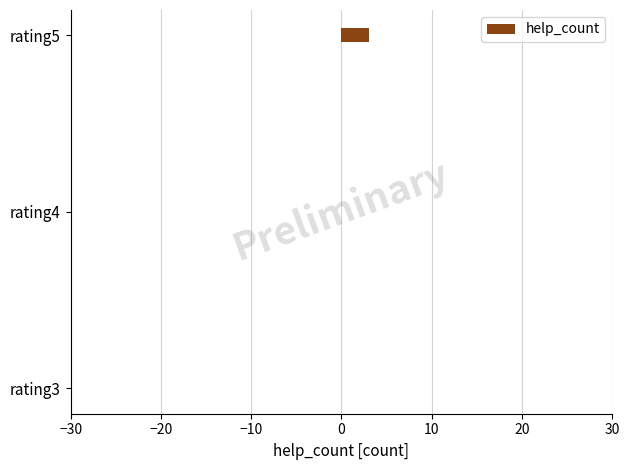

Are the bars horizontal?

Yes